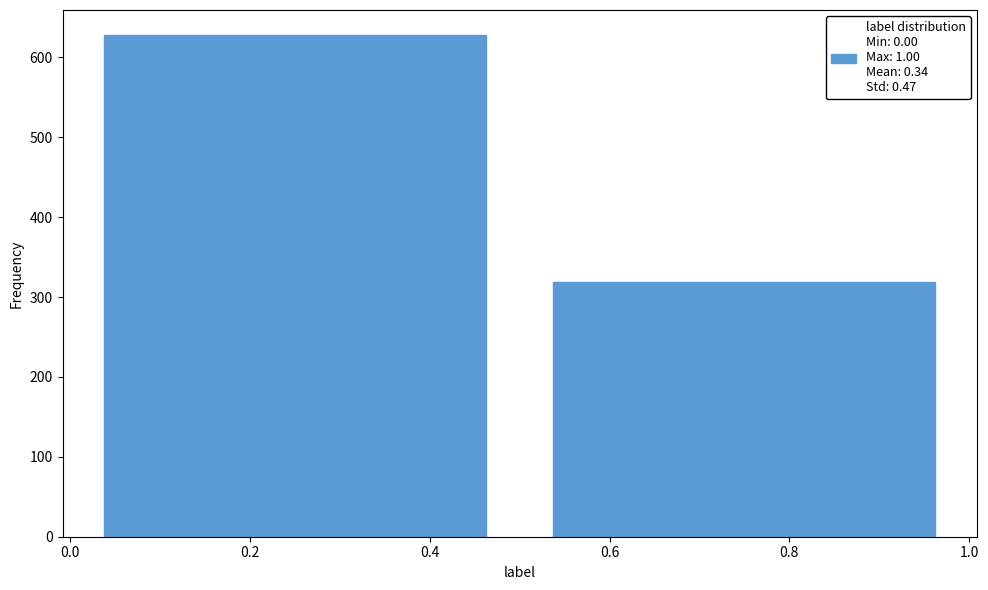

Reading left to right, transcribe this chart: for each bar, give the range it covers on the x-axis and its height. The values are not printed on the chart, so give them approximately, as read against the axis.

0.0 to 0.5: 630
0.5 to 1.0: 320